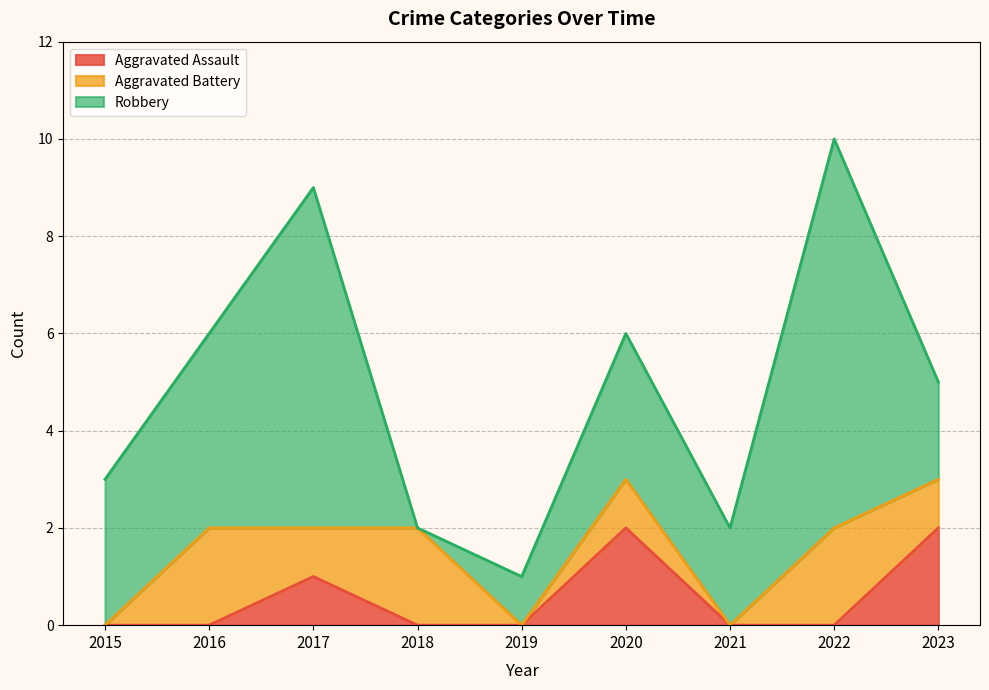

At how many categories does at least one series exceed 3?

3